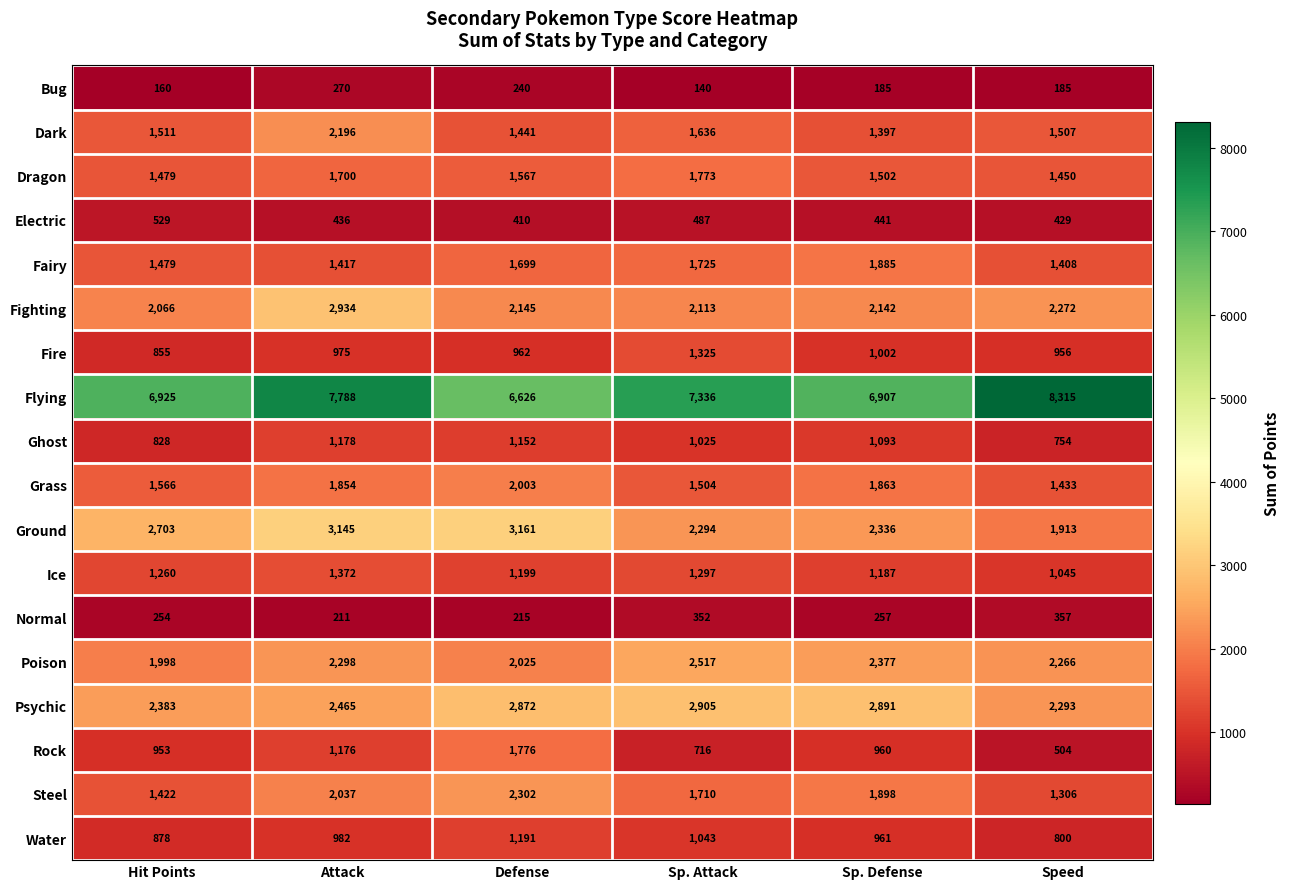

How many values in the Normal series are below 257?

3